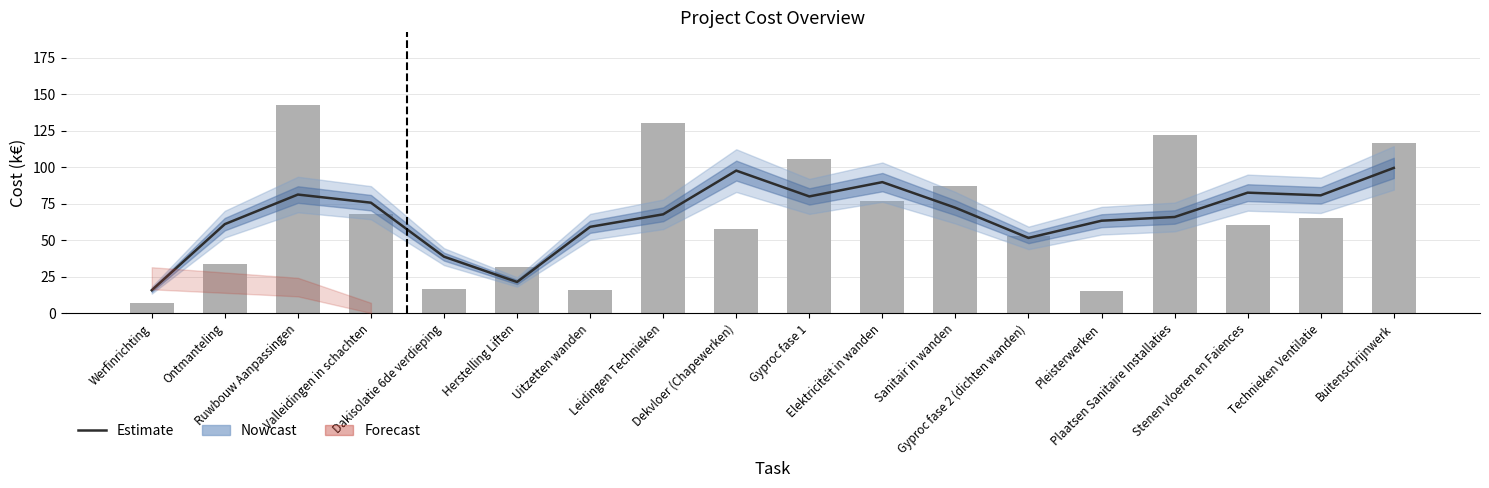

Does the chart contain stacked bars?

No